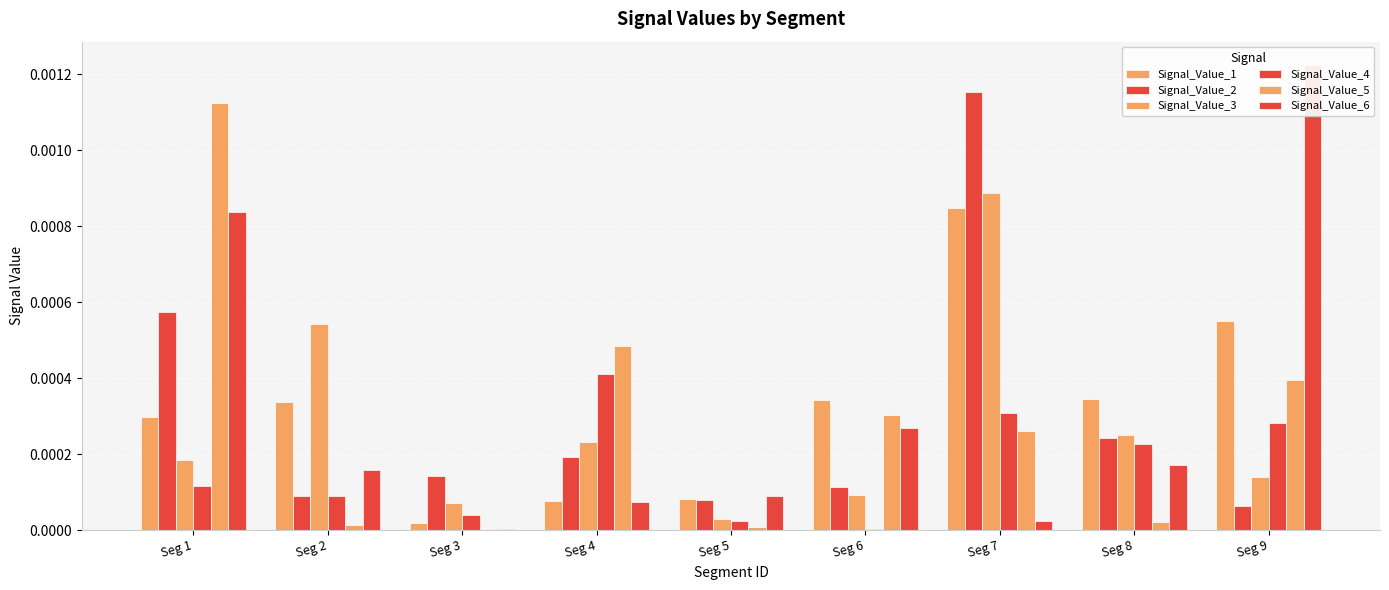

Between Seg 2 and Seg 5, which series saw the biggest shift?

Signal_Value_3